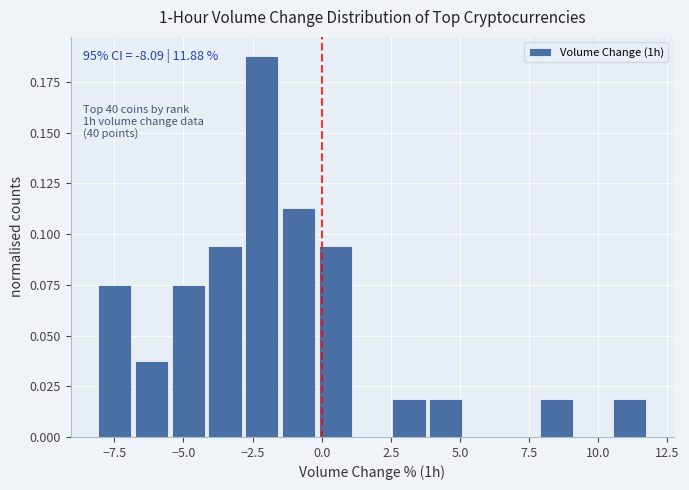

Around what value on the x-axis is the tallest bar? Give the approximate position of its centre, as read against the axis.

-2.0